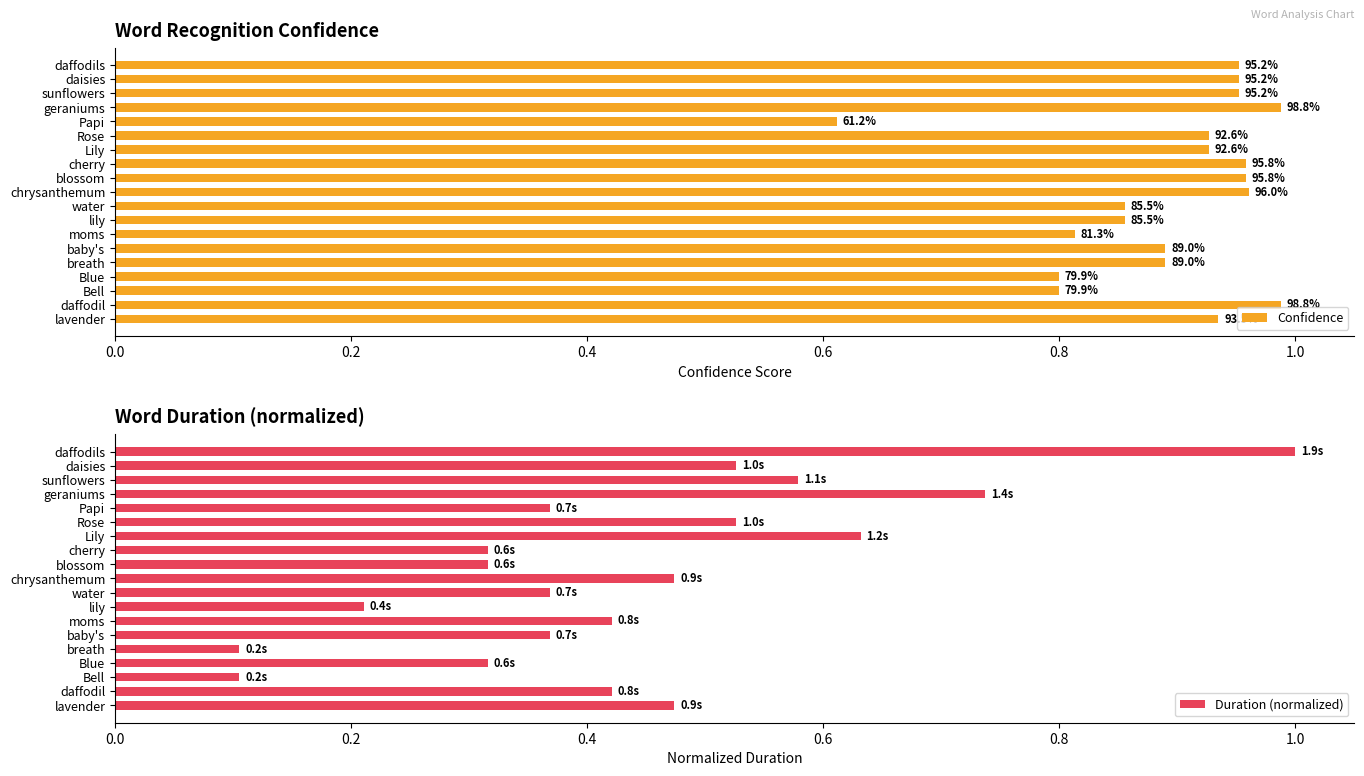

Is it true that Confidence equals 1.7 at 0.6?

False